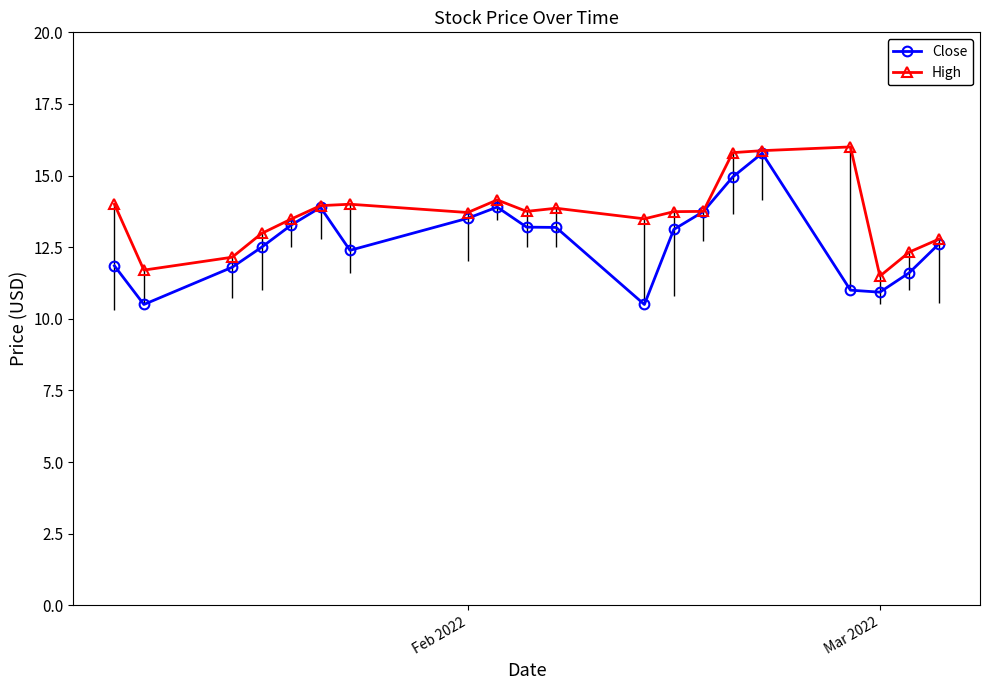

What is the minimum value shown in the chart?

10.5